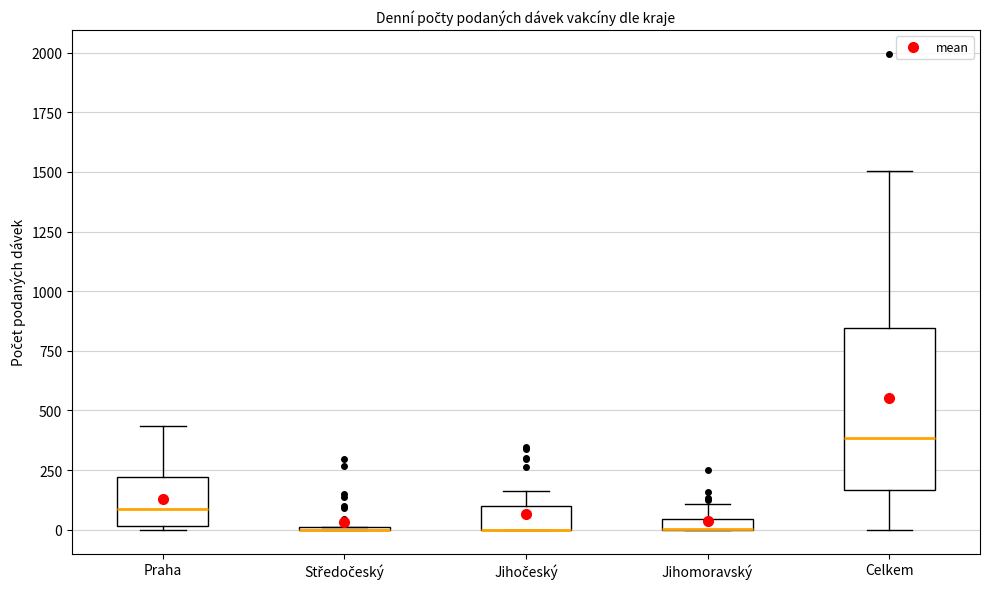

Where does the median line of the box for Celkem sit on the y-axis? The values are not printed on the chart, so give them approximately, as read against the axis.

400